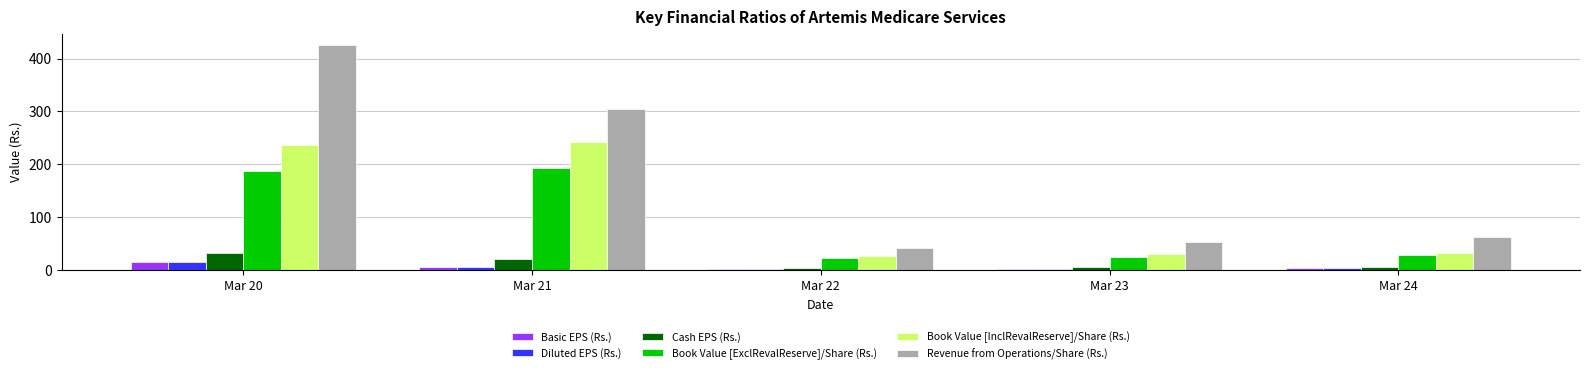

Is the value of Book Value [ExclRevalReserve]/Share (Rs.) at Mar 23 greater than the value of Diluted EPS (Rs.) at Mar 23?

Yes